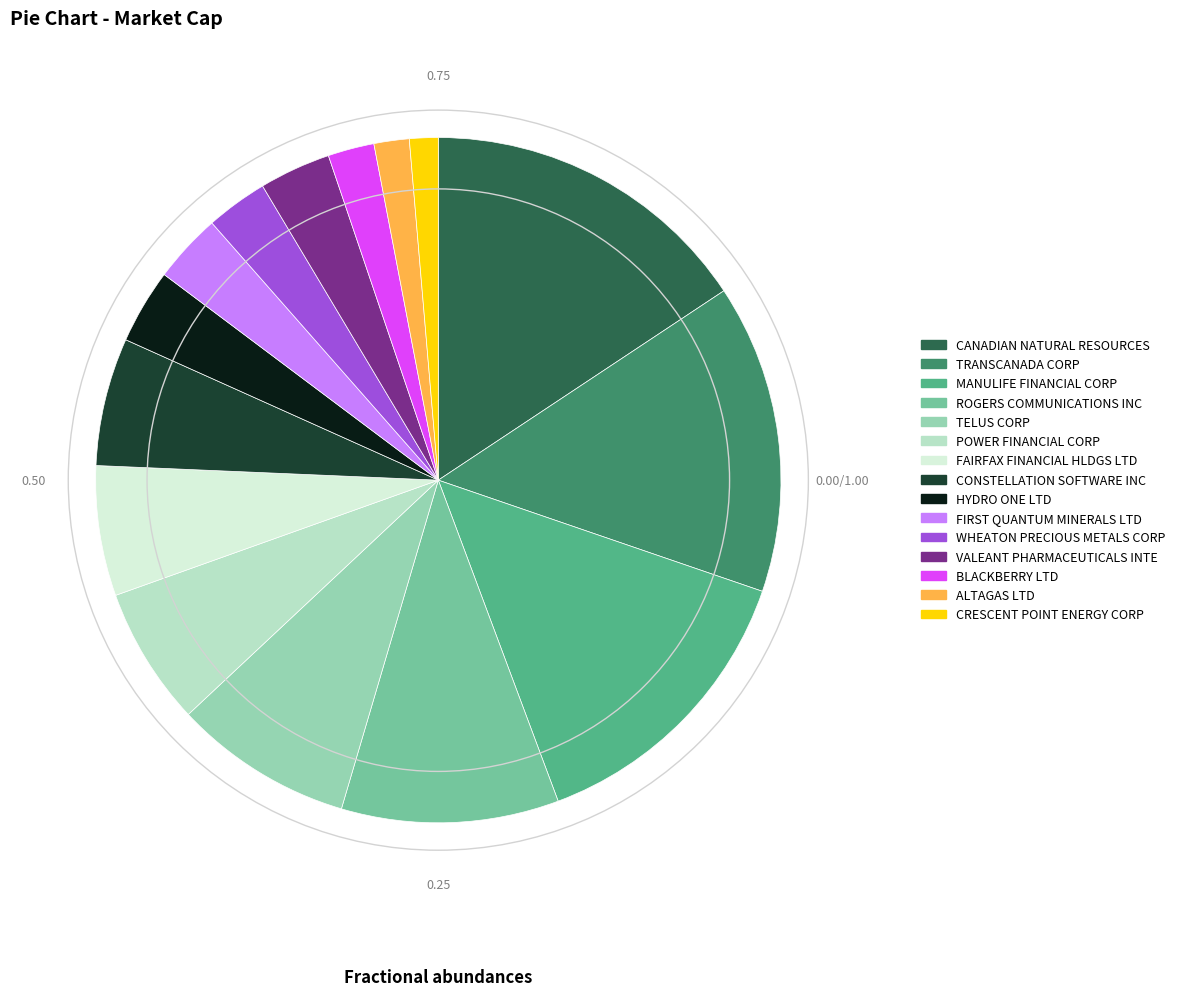

Is it true that TRANSCANADA CORP is 21% of the pie?

False